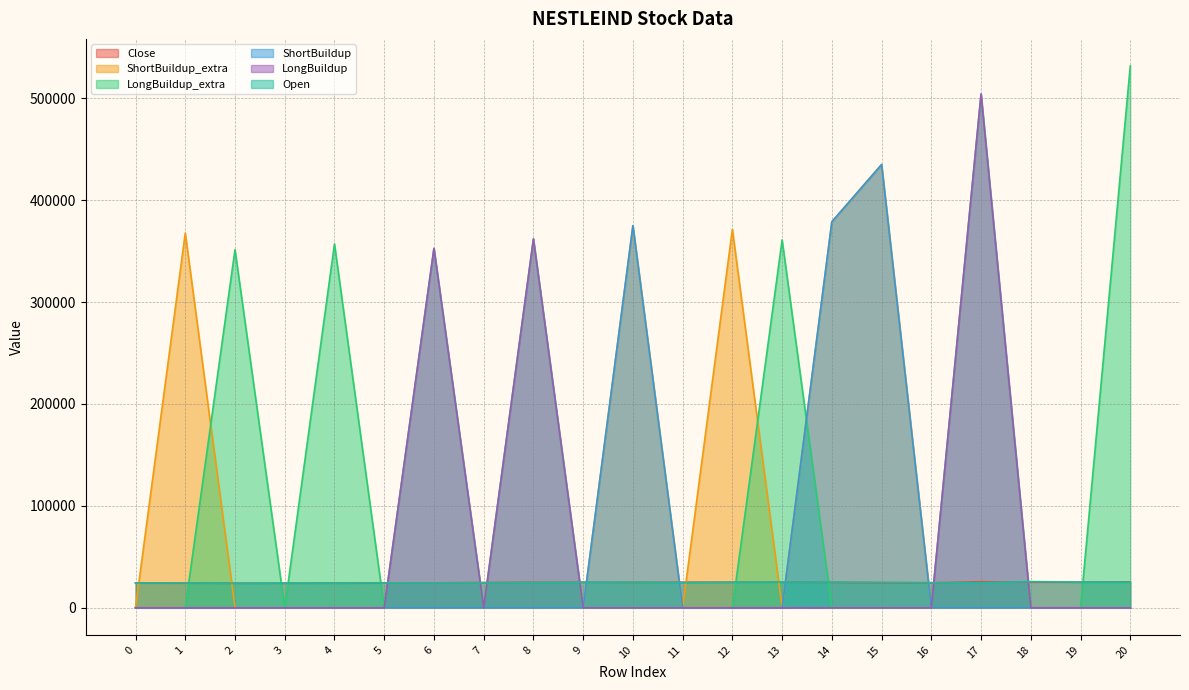

How many interior local valleys does the Open series have?

5